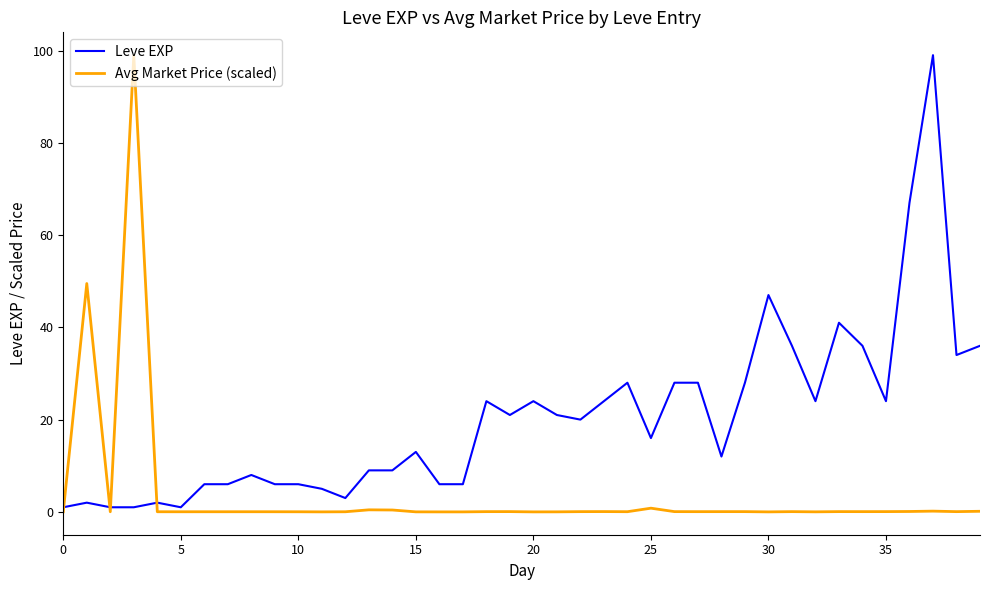

List the series in order of their overall mean, lowest first.

Avg Market Price (scaled), Leve EXP